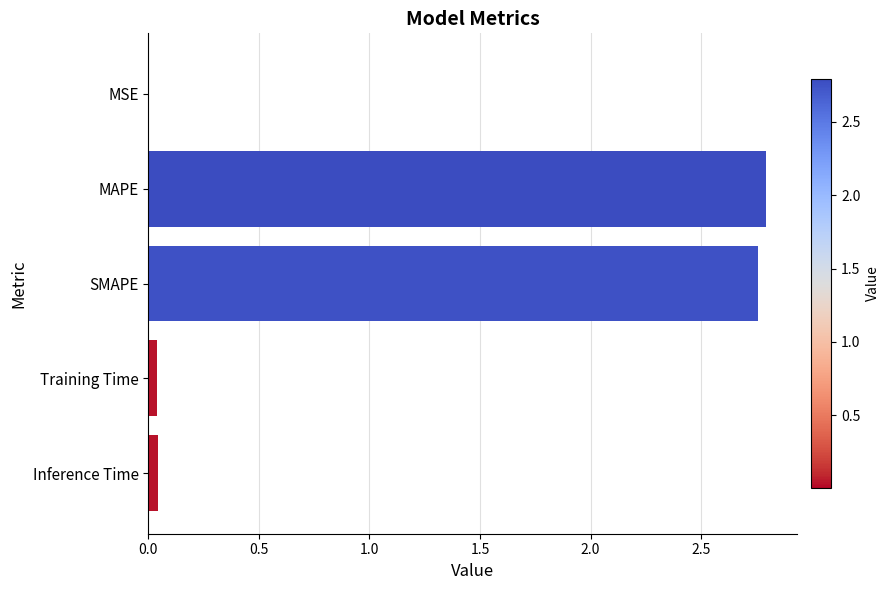

What is the sum of all values?

5.6